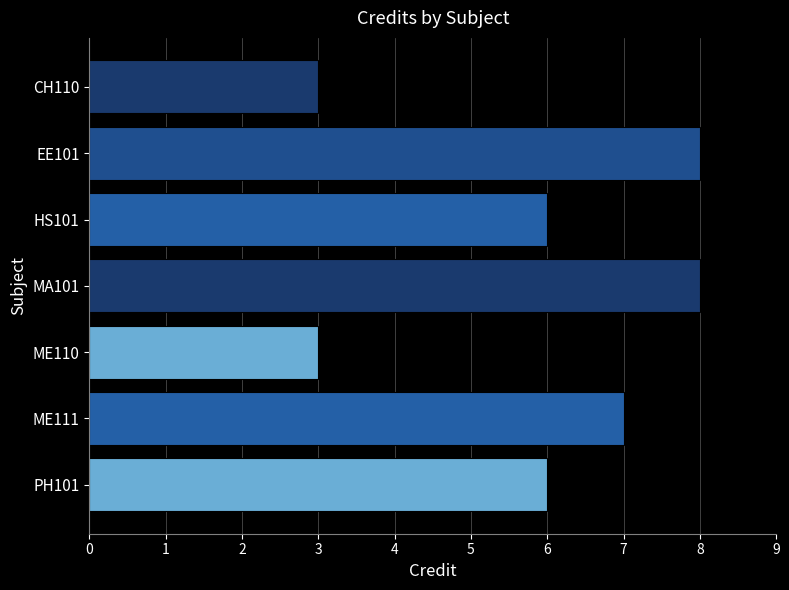

The value at EE101 is 11. True or false?

False